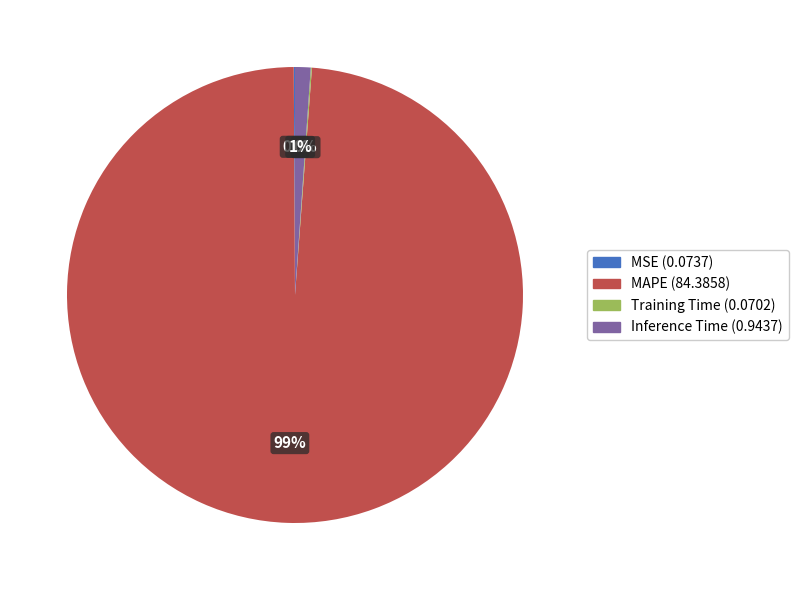

Which category has the biggest portion of the pie?

MAPE